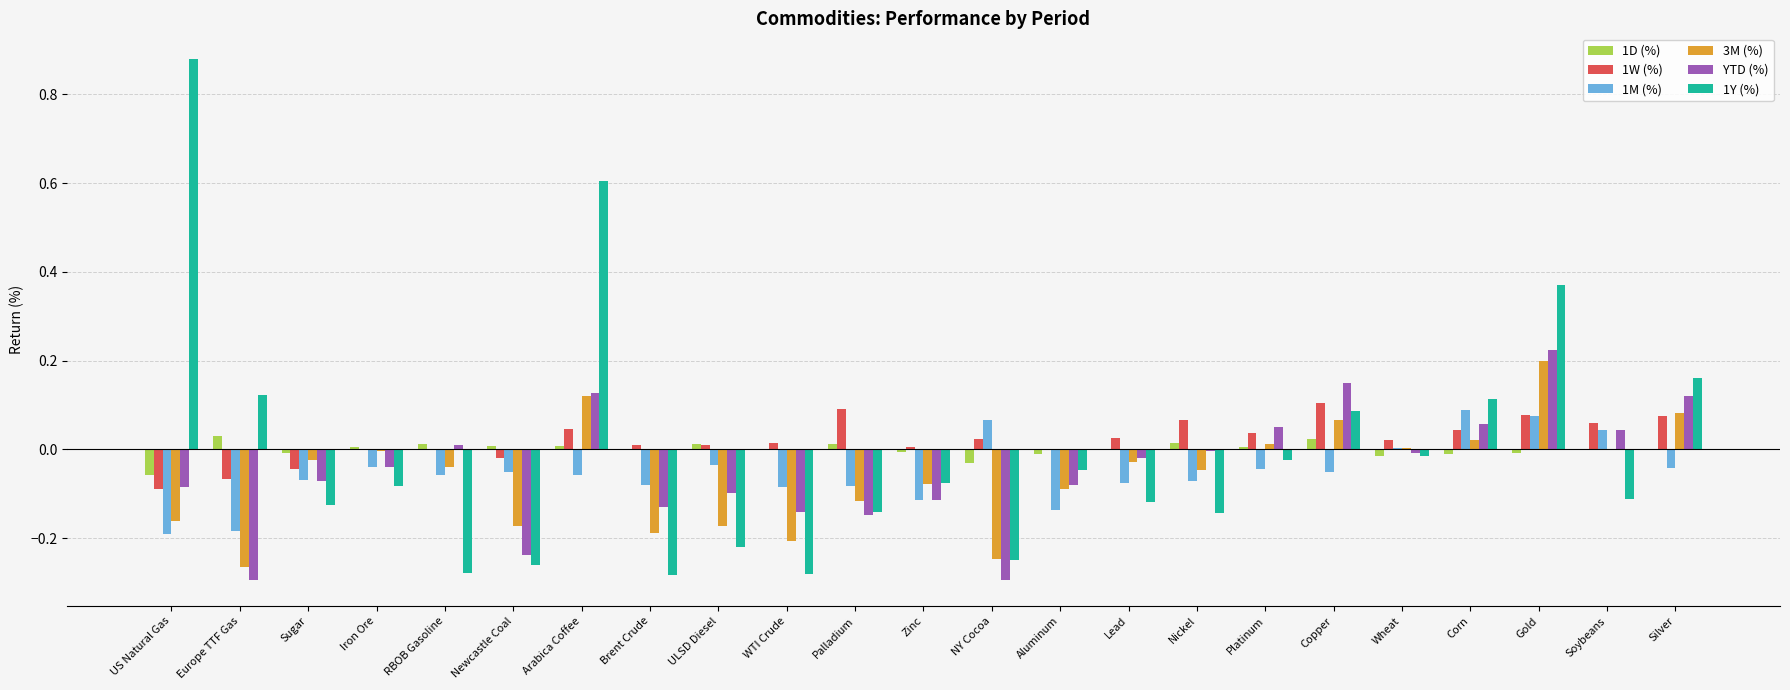

Are the bars grouped side by side (vs. stacked)?

Yes